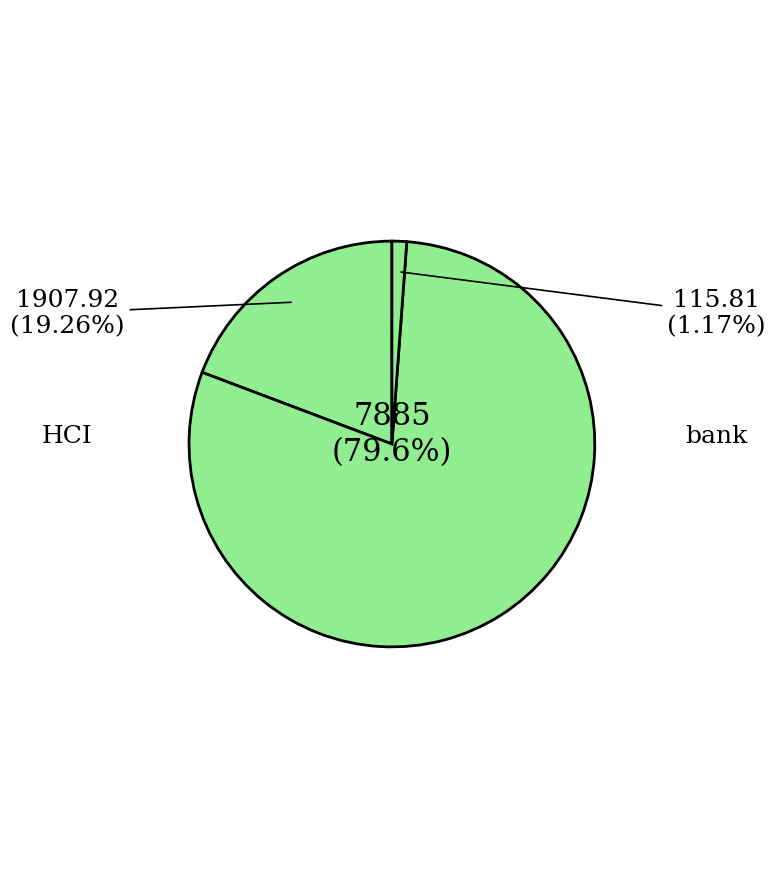

What is the smallest slice in the pie chart?

bank